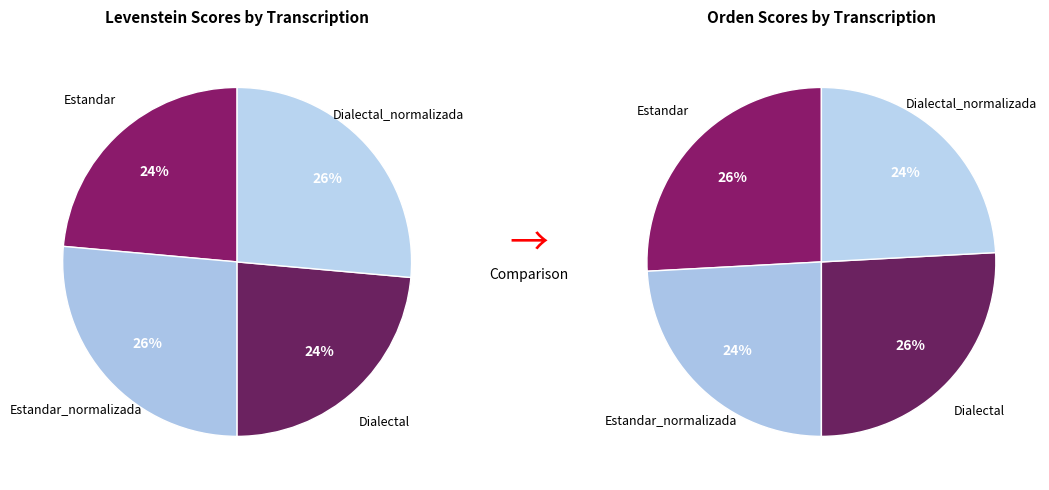

How many segments does this pie chart have?

4